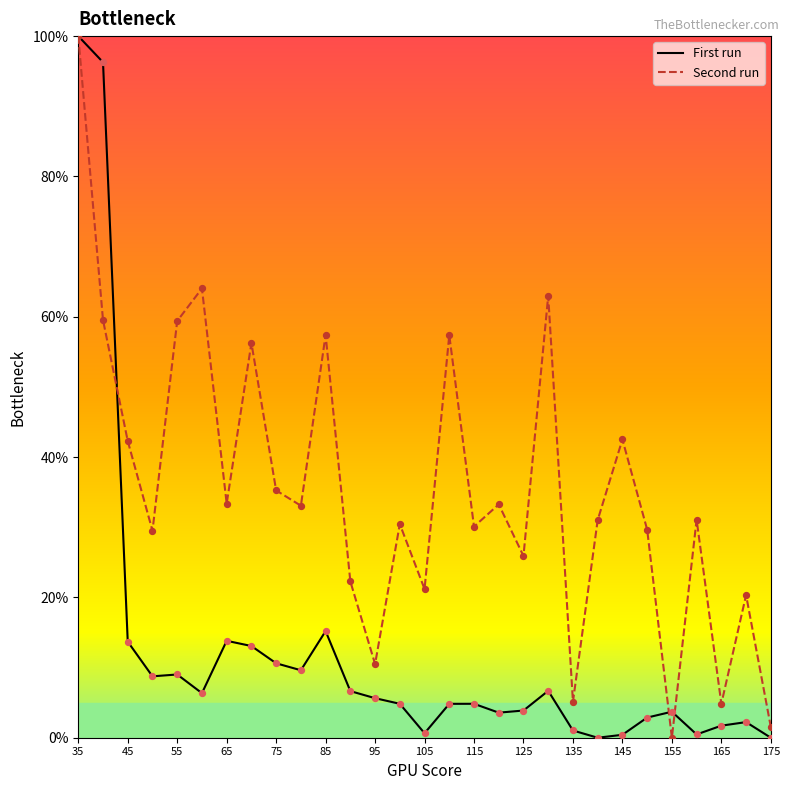

Which series has the largest total across all categories?

Second run